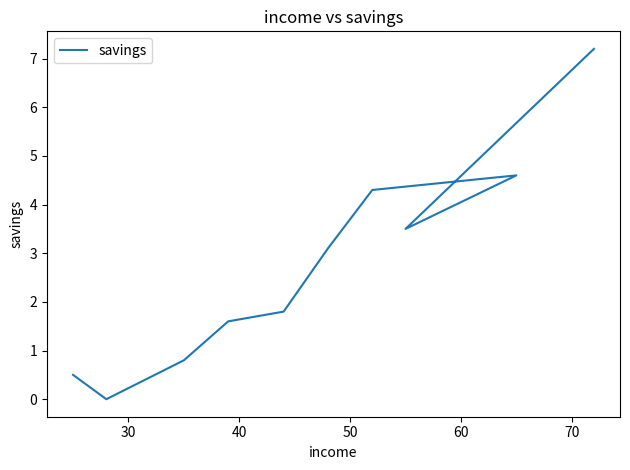

How many interior local valleys (lower than both neighbors) does the data have?

2